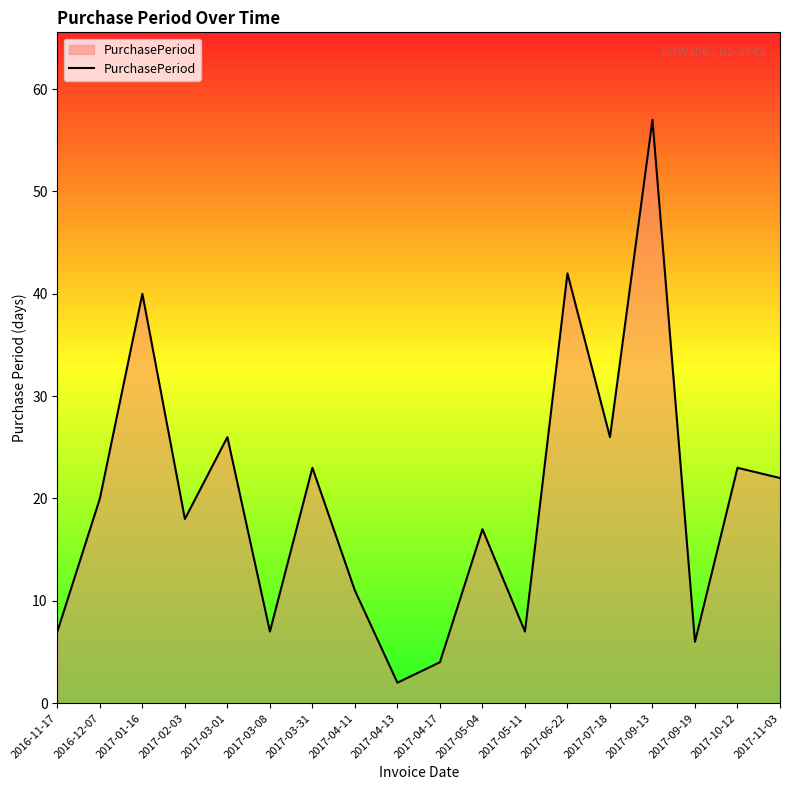

What is the change in value from 2017-04-13 to 2017-11-03?

+20